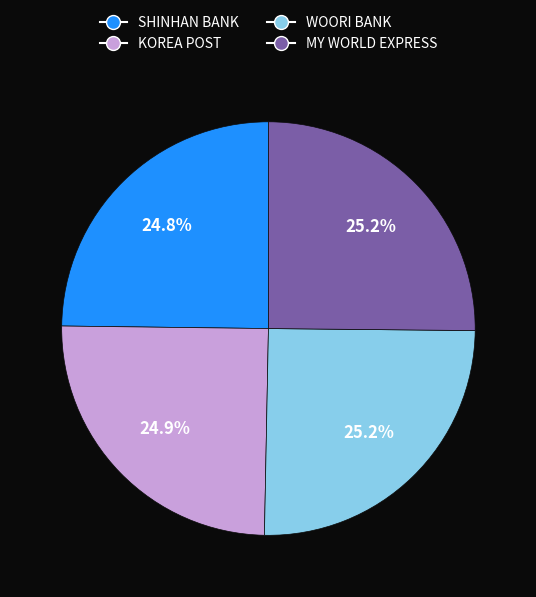

Is there any slice that represents more than half of the pie?

No